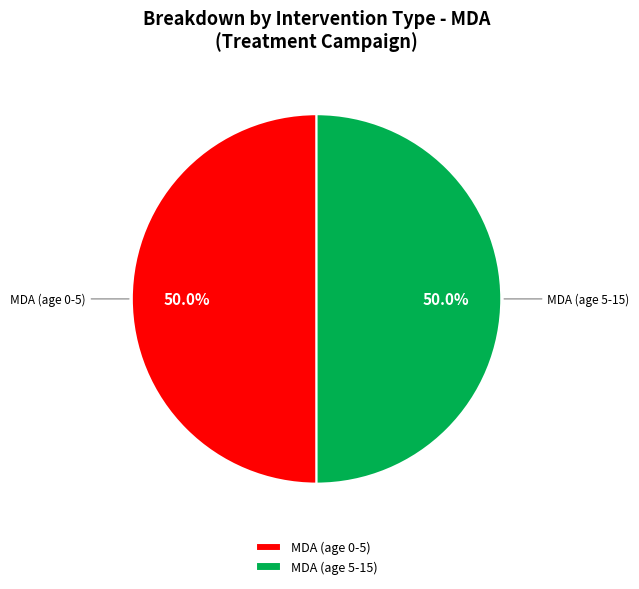

Count the number of slices in the pie.

2